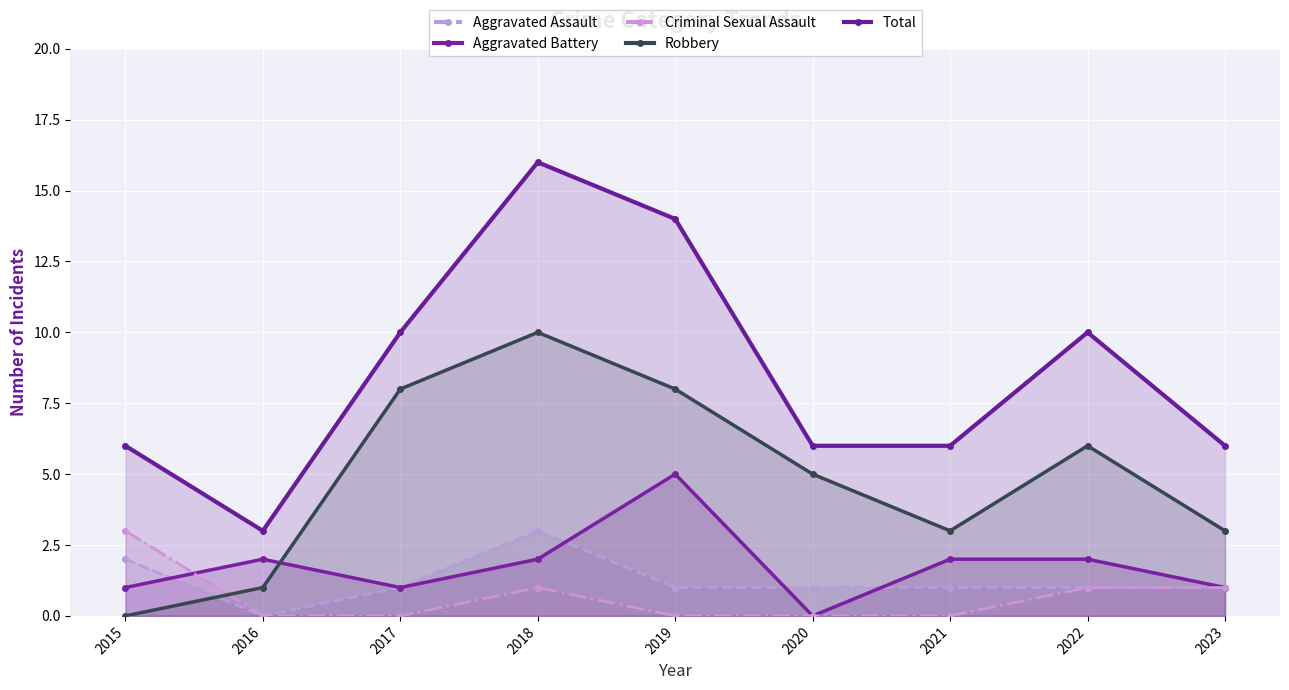

What are all the series names shown in the legend?

Aggravated Assault, Aggravated Battery, Criminal Sexual Assault, Robbery, Total